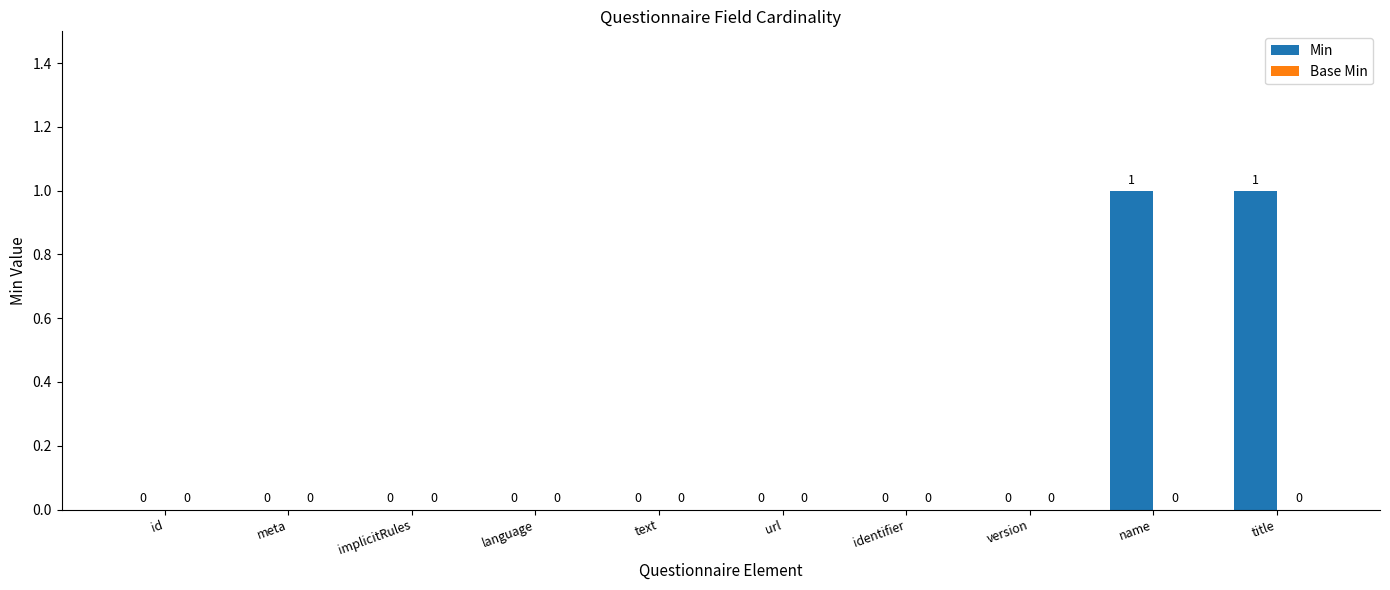

Between url and title, which is larger?

title